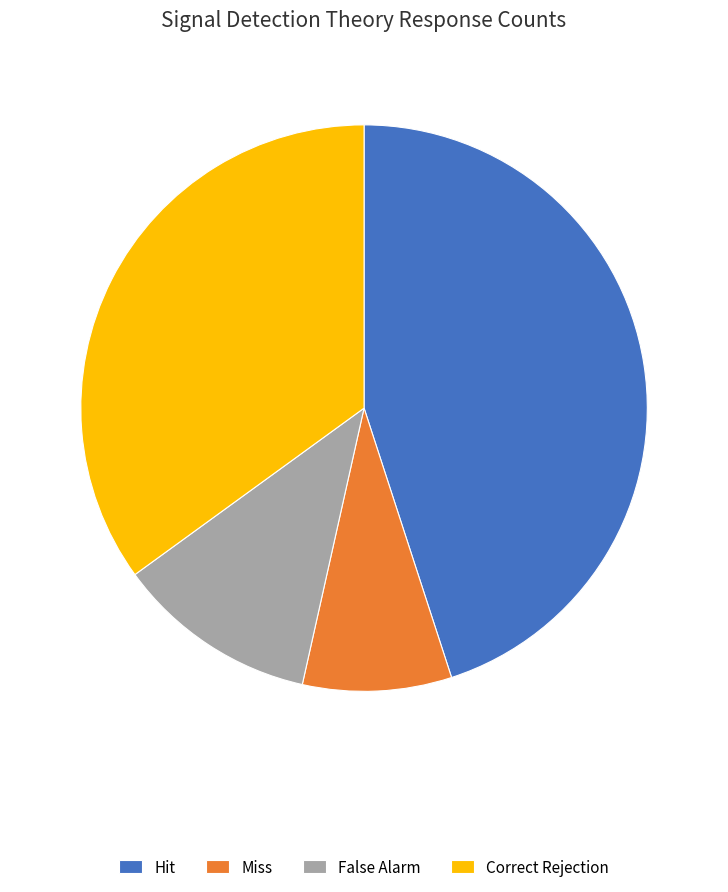

How many segments does this pie chart have?

4